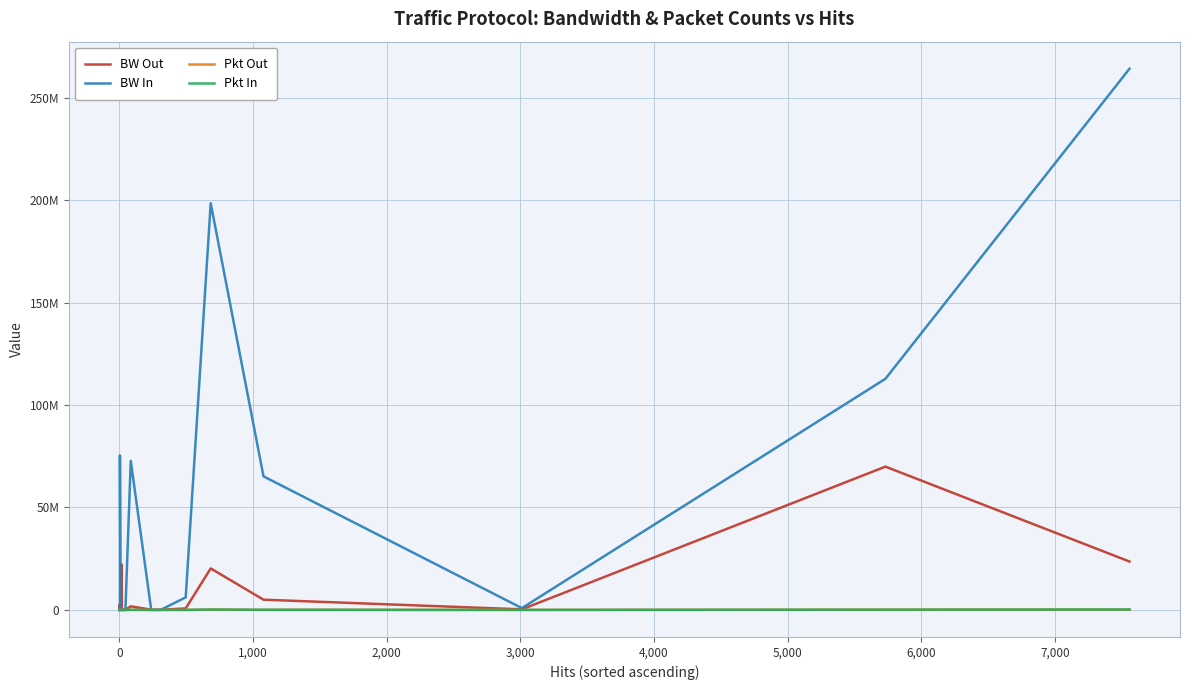

Is this an area chart (filled region under the line)?

No